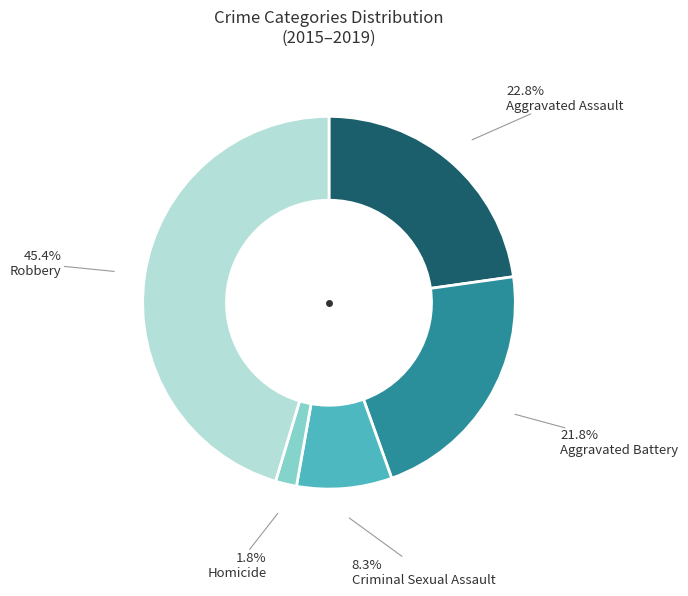

How many segments does this pie chart have?

5